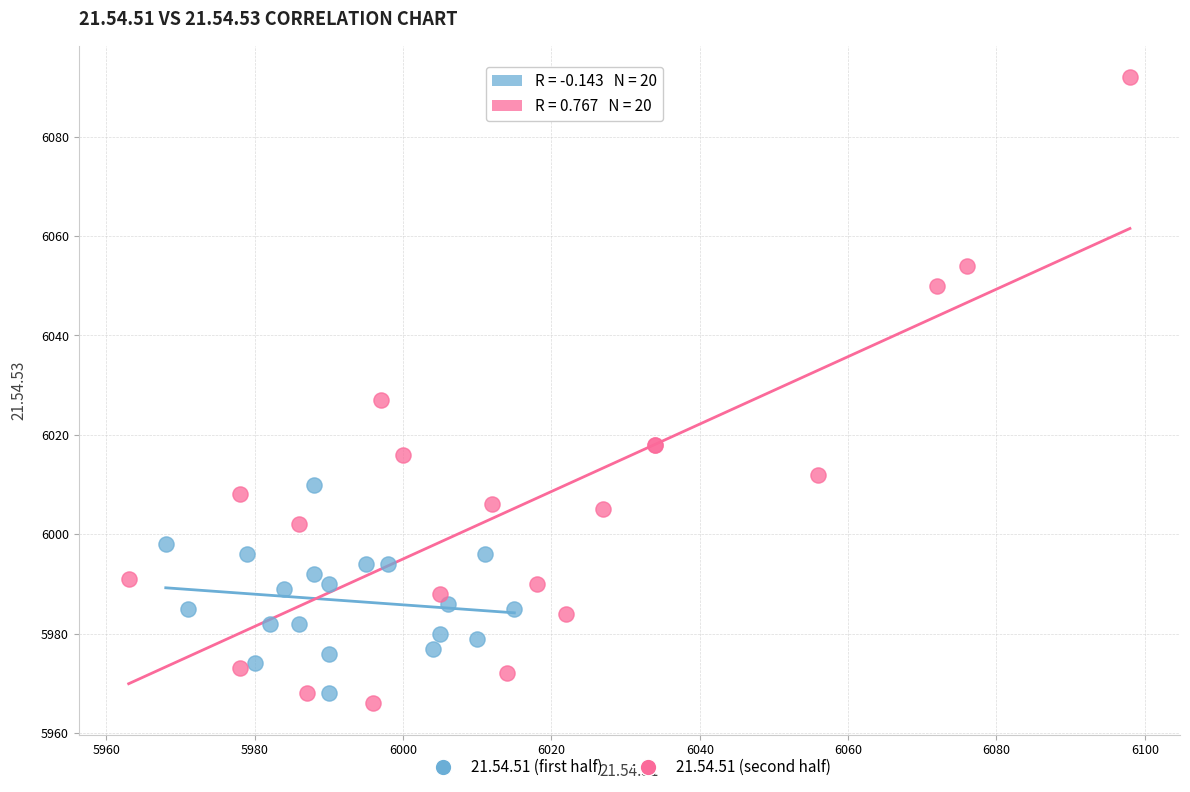

Which series contains the highest Y value?

21.54.51 (second half)